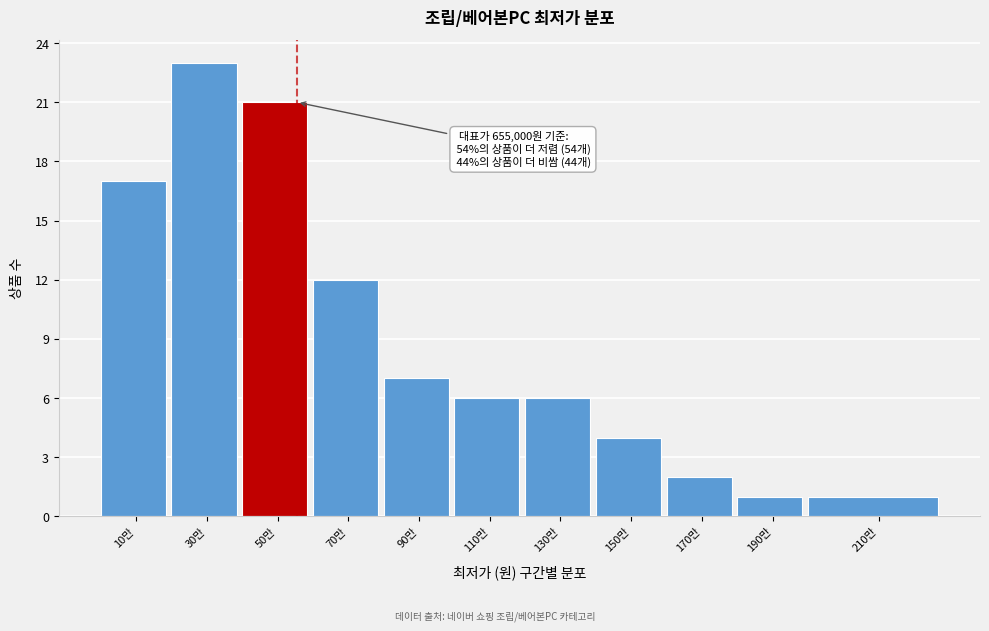

Reading right to left, transcribe all the data shown in this chart.

210만=1	190만=1	170만=2	150만=4	130만=6	110만=6	90만=7	70만=12	50만=21	30만=23	10만=17